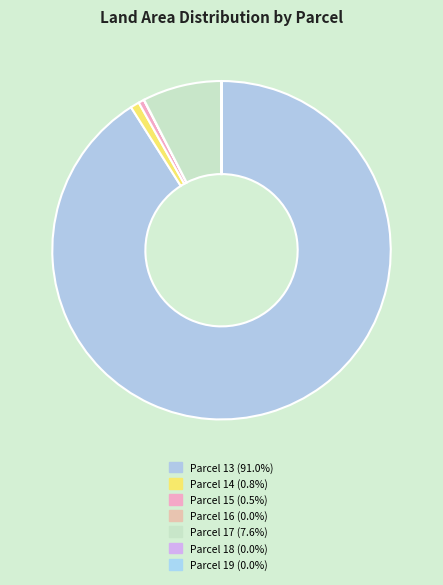

Is there a majority slice in this chart?

Yes